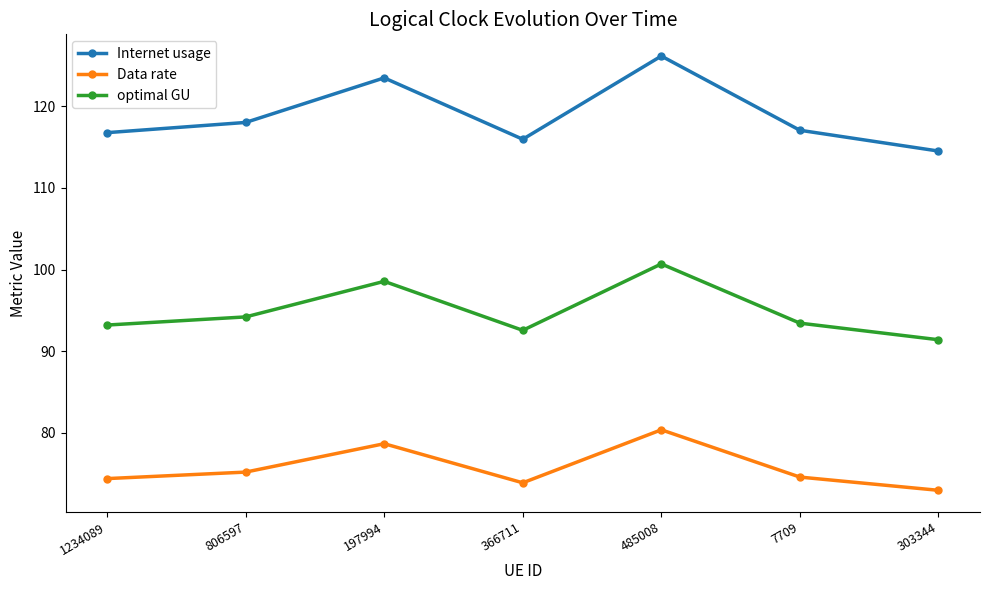

Rank the series by their maximum value, from highest to lowest.

Internet usage, optimal GU, Data rate